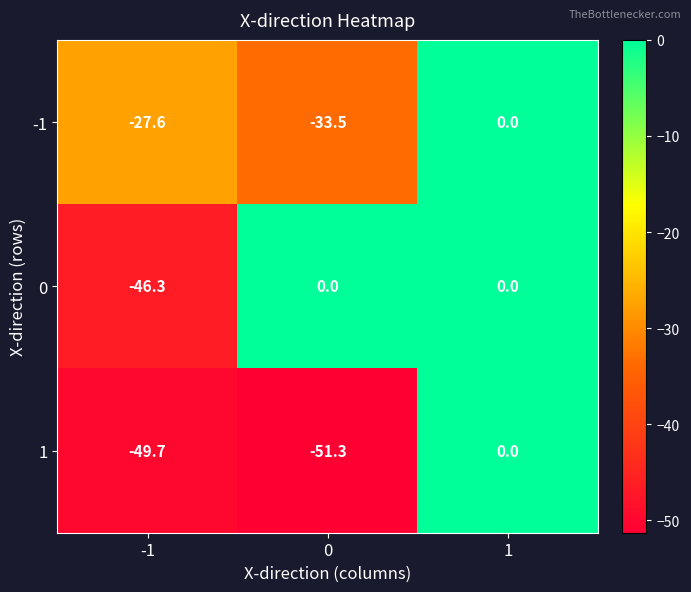

At which category is the sum across all series the highest?

1